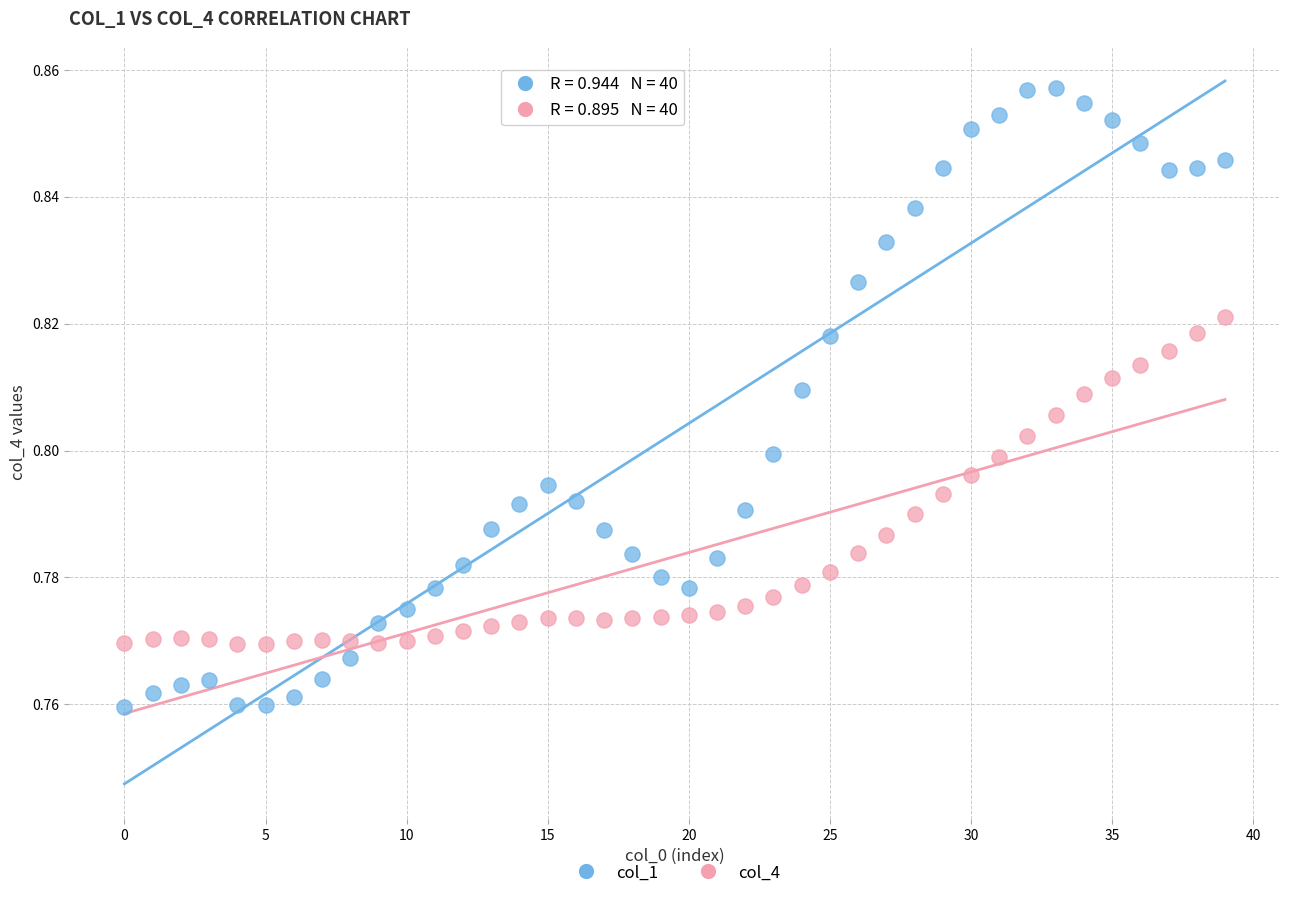

How many points are shown in the scatter plot?

80